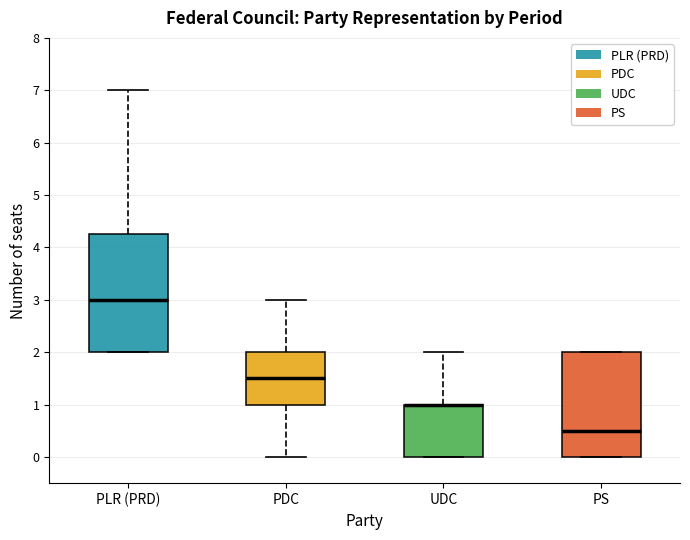

Reading left to right, read every box against the y-axis: the position of its median line, the range the box covers, and the ends of its whiskers. The values are not printed on the chart, so give them approximately, as read against the axis.

PLR (PRD): median 3.0, box 2.0 to 4.3, whiskers 2.0 to 7.0
PDC: median 1.5, box 1.0 to 2.0, whiskers 0.0 to 3.0
UDC: median 1.0 (drawn on the box's upper edge), box 0.0 to 1.0, whiskers 0.0 to 2.0
PS: median 0.5, box 0.0 to 2.0, whiskers 0.0 to 2.0